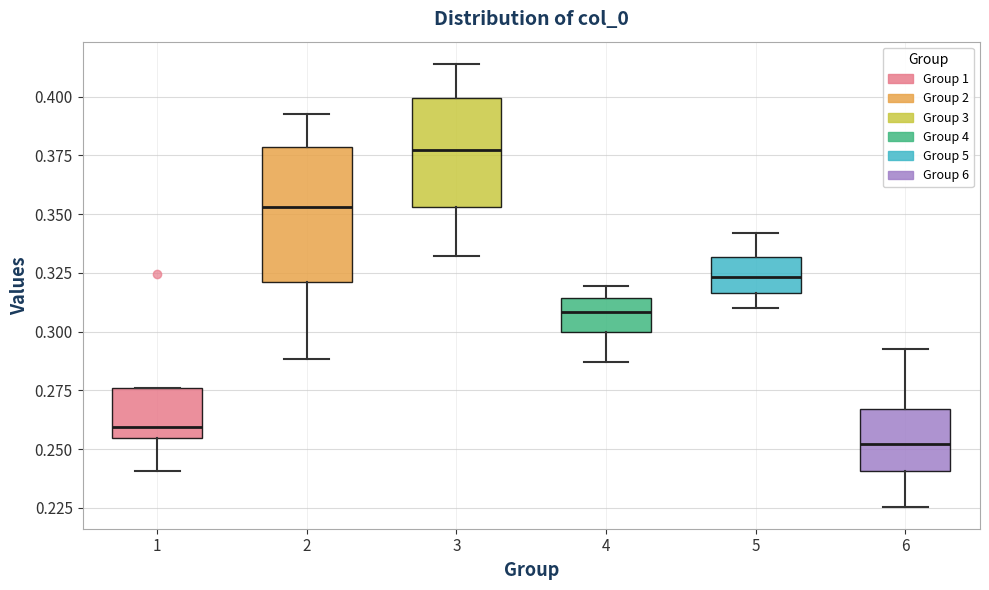

Reading left to right, read every box against the y-axis: the position of its median line, the range the box covers, and the ends of its whiskers. The values are not printed on the chart, so give them approximately, as read against the axis.

1: median 0.260, box 0.255 to 0.275, whiskers 0.240 to 0.275
2: median 0.355, box 0.320 to 0.380, whiskers 0.290 to 0.395
3: median 0.375, box 0.355 to 0.400, whiskers 0.330 to 0.415
4: median 0.310, box 0.300 to 0.315, whiskers 0.285 to 0.320
5: median 0.325, box 0.315 to 0.330, whiskers 0.310 to 0.340
6: median 0.250, box 0.240 to 0.265, whiskers 0.225 to 0.290